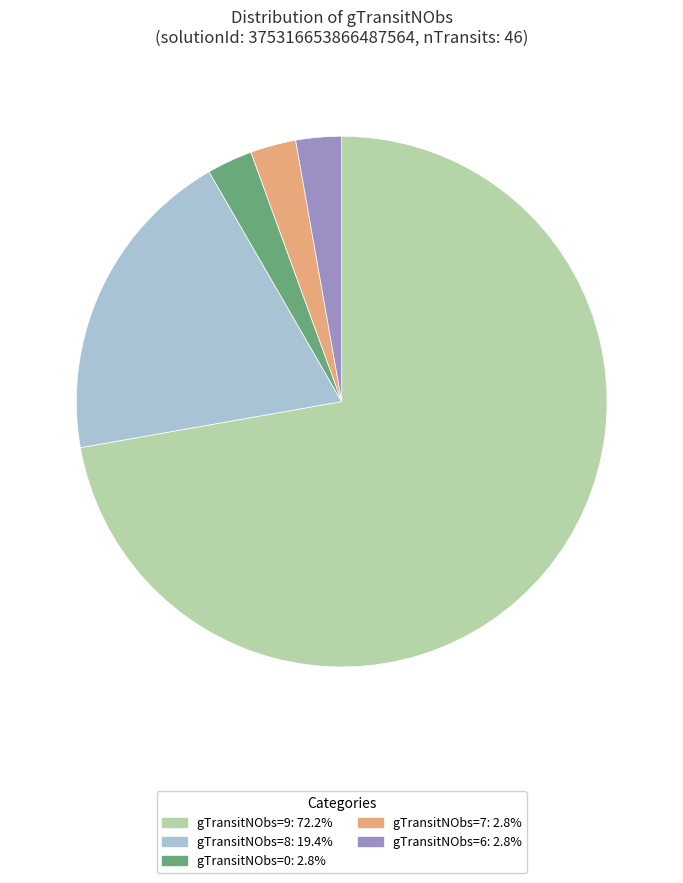

Is the sum of gTransitNObs=6: 2.8% and gTransitNObs=0: 2.8% greater than half?

No